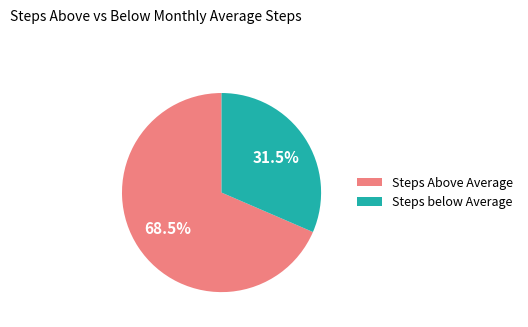

What is the ratio of the value at Steps below Average to the value at Steps Above Average?

0.5